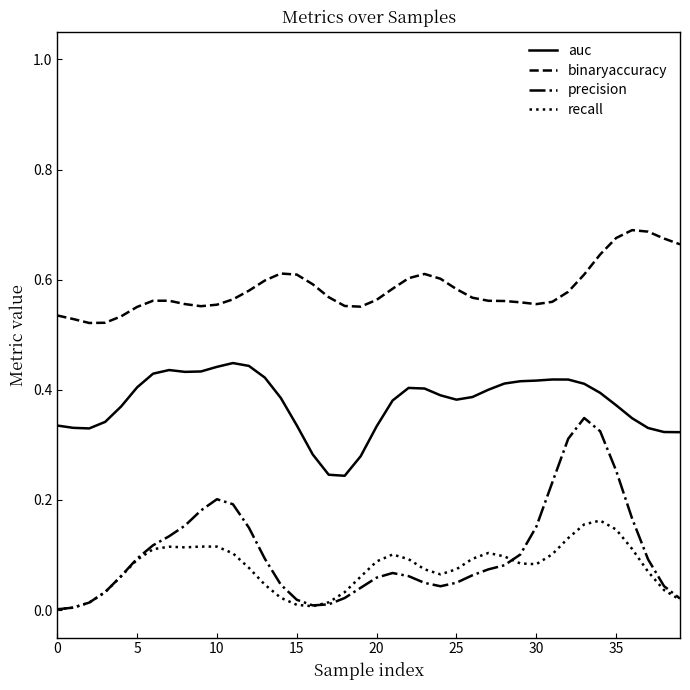

True or false: binaryaccuracy and auc cross at least once.

False